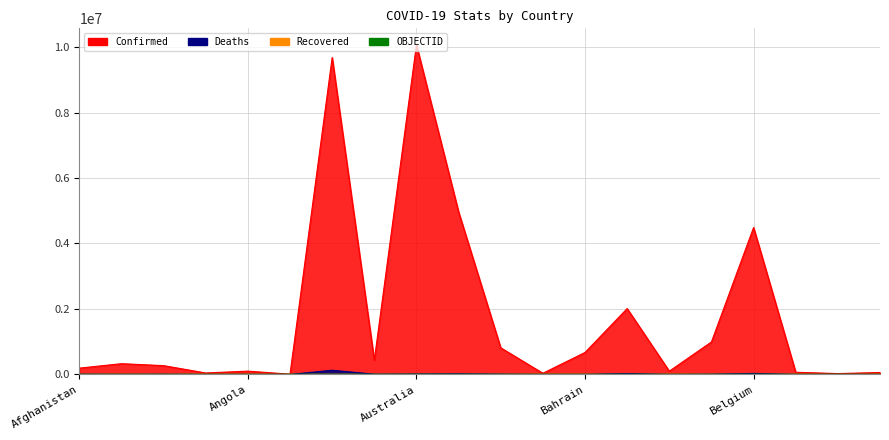

Rank the categories by OBJECTID value from highest to lowest.

Bhutan, Benin, Belize, Belgium, Belarus, Barbados, Bangladesh, Bahrain, Bahamas, Azerbaijan, Austria, Australia, Armenia, Argentina, Antigua and Barbuda, Angola, Andorra, Algeria, Albania, Afghanistan